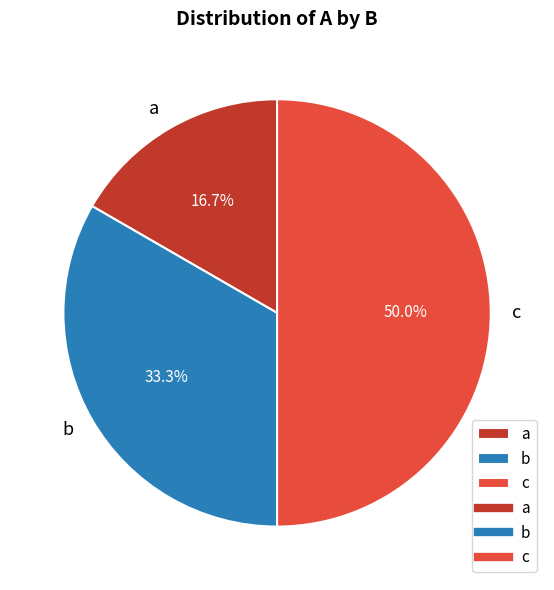

Which slice is the smallest?

a